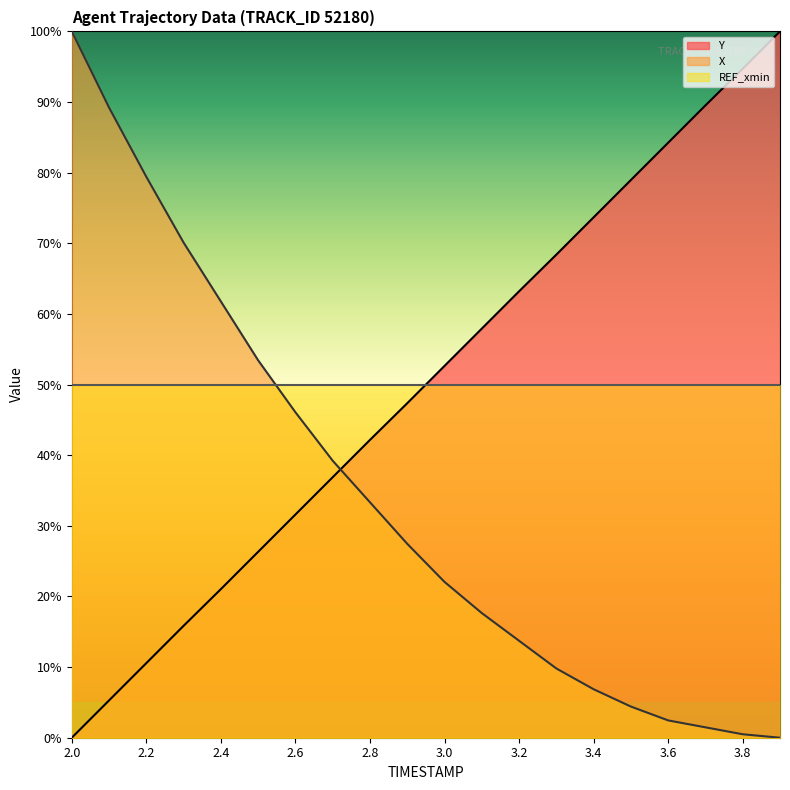

Is the value of Y at 2.6 greater than the value of X at 2.4?

No